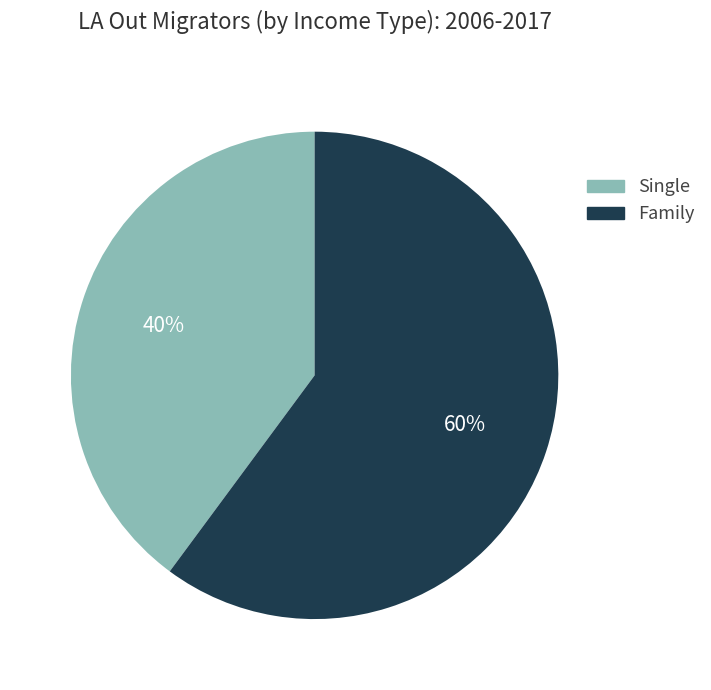

How many slices are in this pie chart?

2